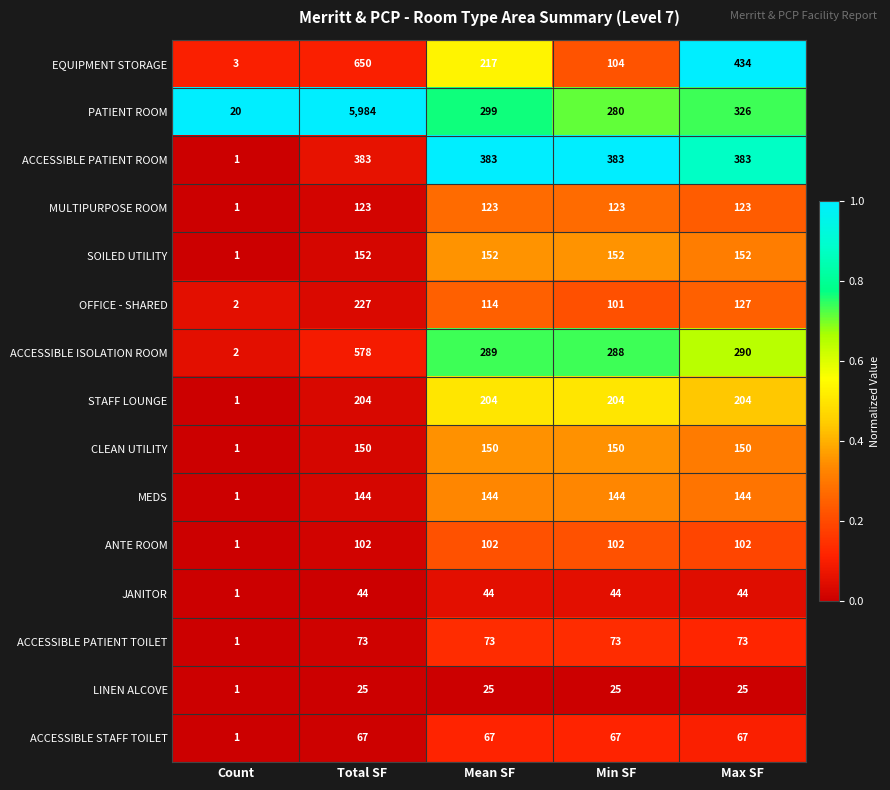

Count the number of data series in this chart.

15